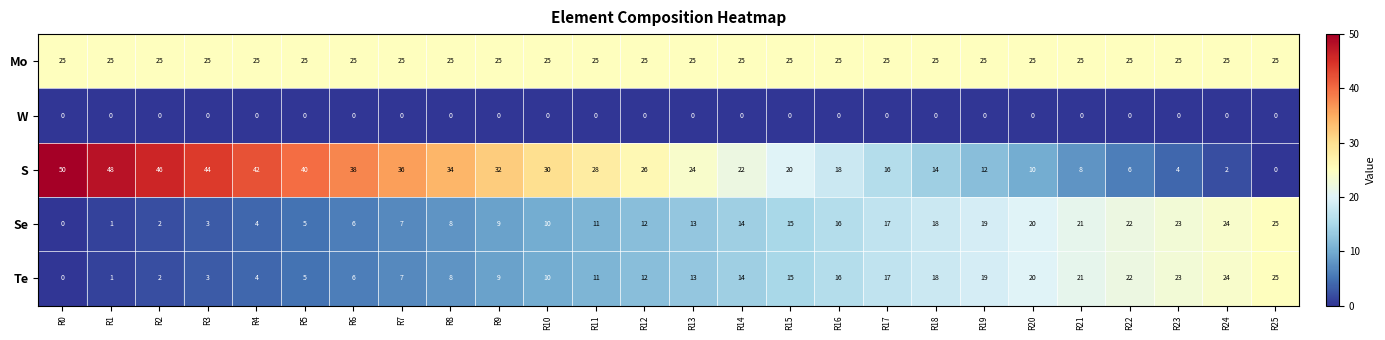

What is the difference between the S values at R17 and R24?

14